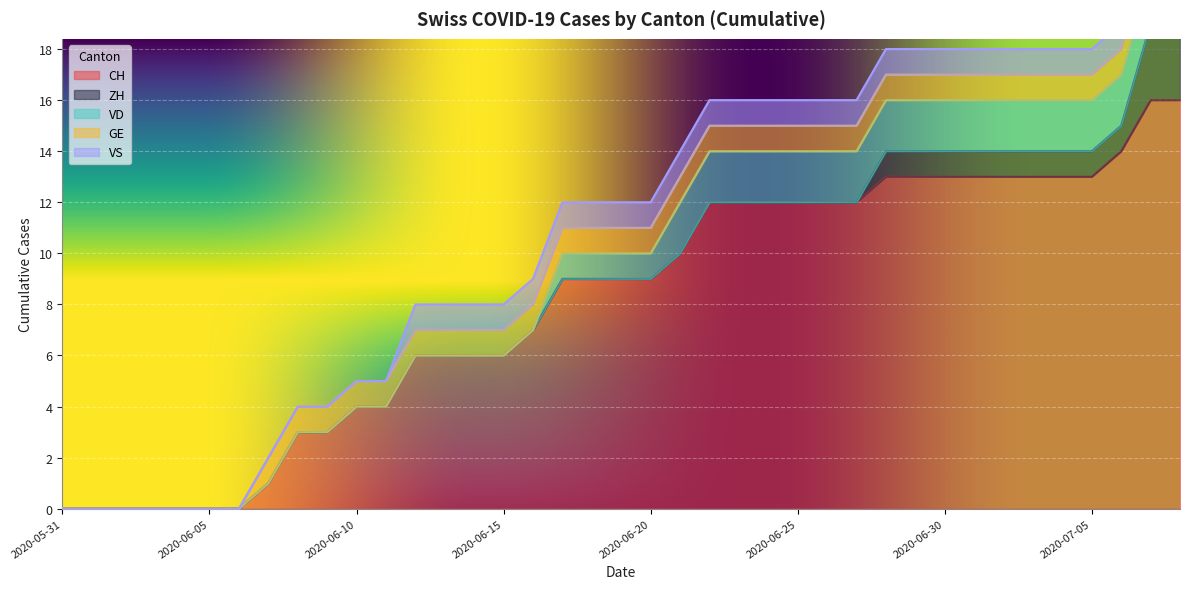

What position from the left is 2020-06-02?

3